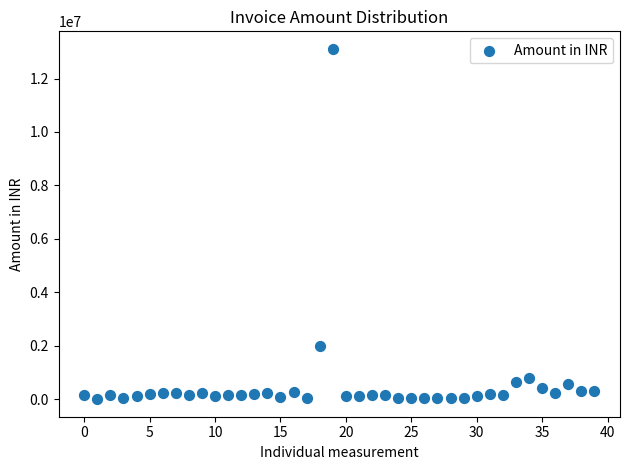

What is the range of Y values (max minus min)?

13108975.0